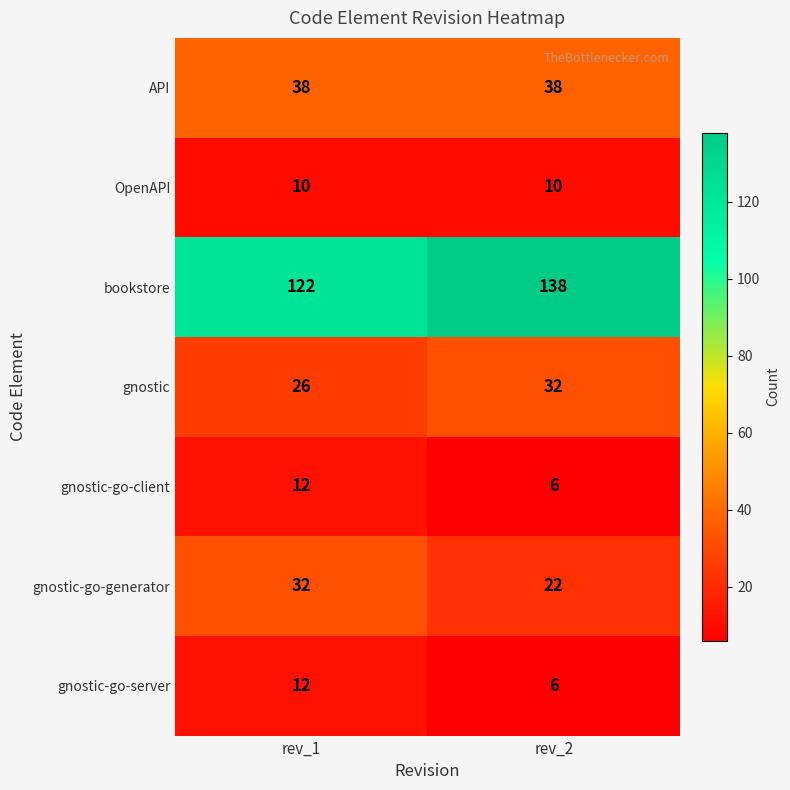

What is the average value of the API series?

38